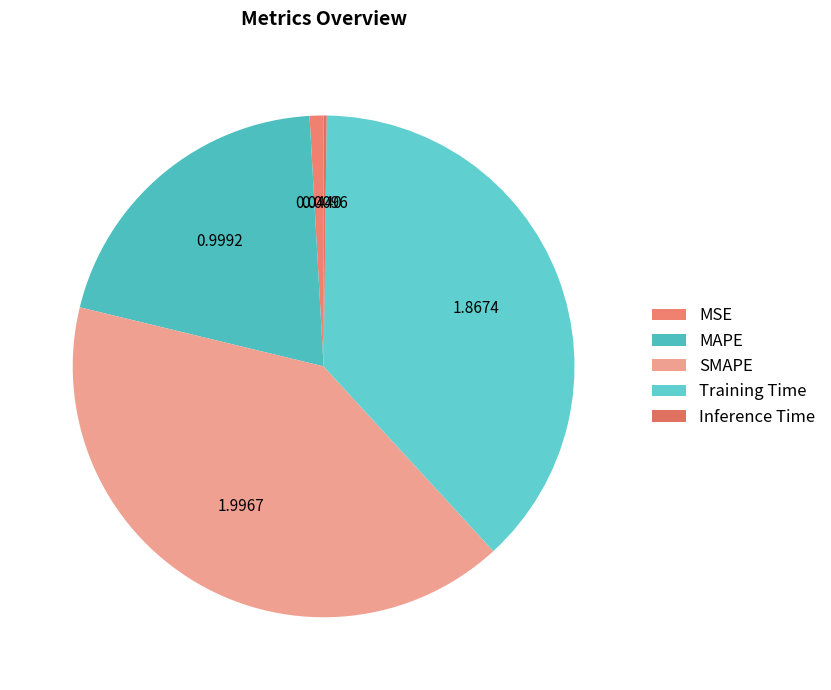

Is it true that SMAPE is 28% of the pie?

False